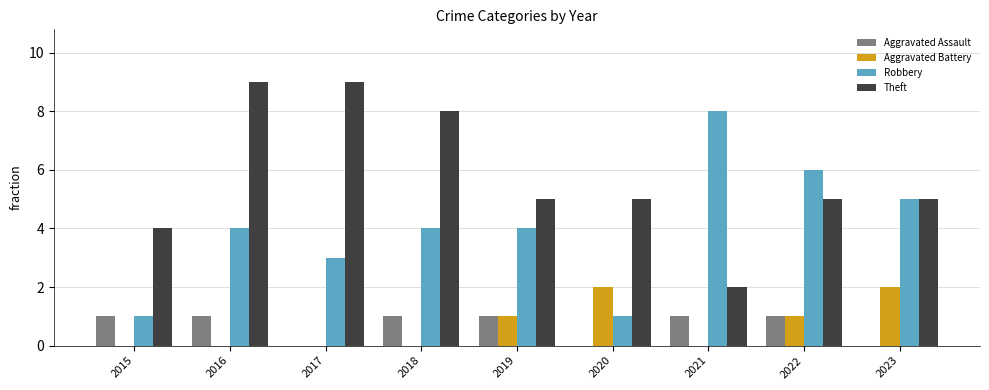

Reading right to left, what are all the values shown in this chart?

Aggravated Assault: 0	1	1	0	1	1	0	1	1
Aggravated Battery: 2	1	0	2	1	0	0	0	0
Robbery: 5	6	8	1	4	4	3	4	1
Theft: 5	5	2	5	5	8	9	9	4